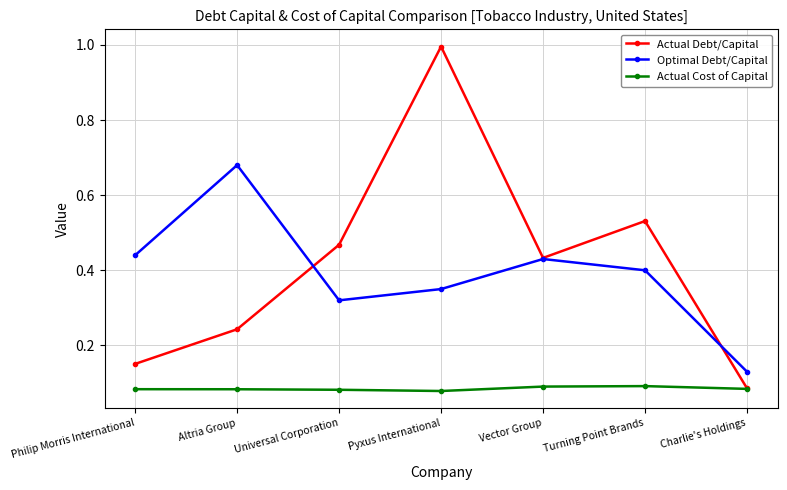

Which category has the lowest value in the Actual Debt/Capital series?

Charlie's Holdings